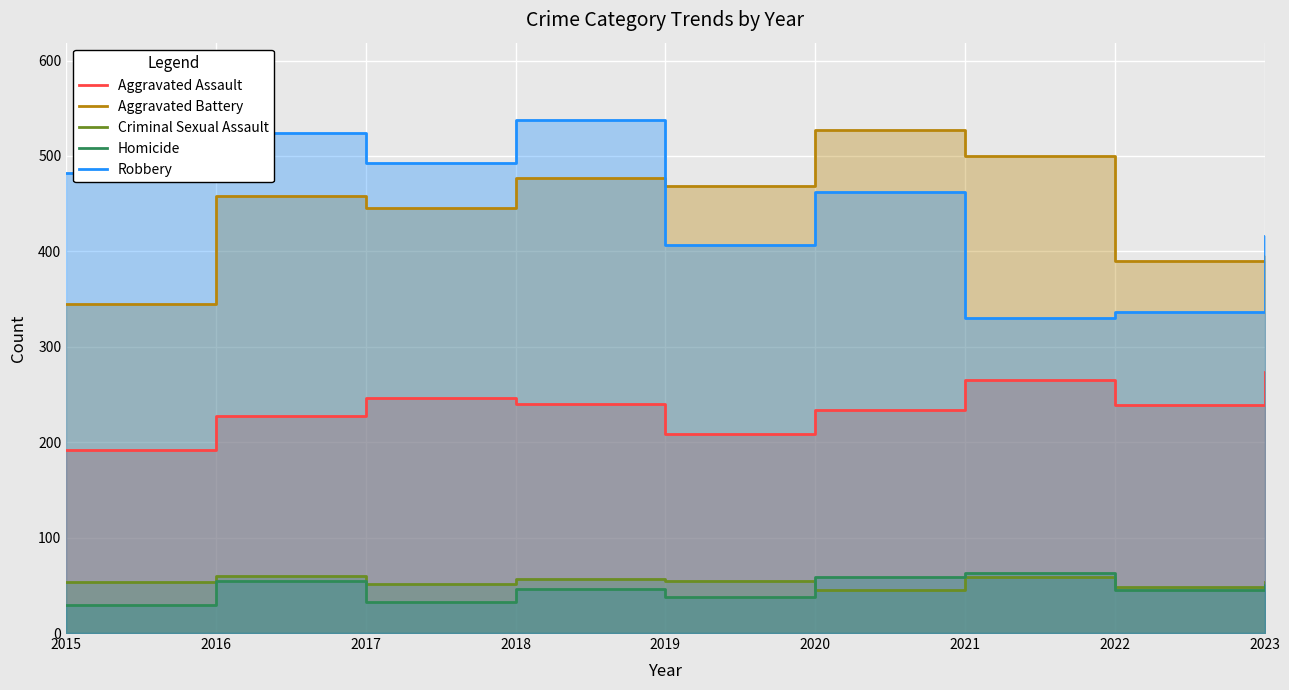

True or false: Aggravated Battery and Aggravated Assault cross at least once.

False